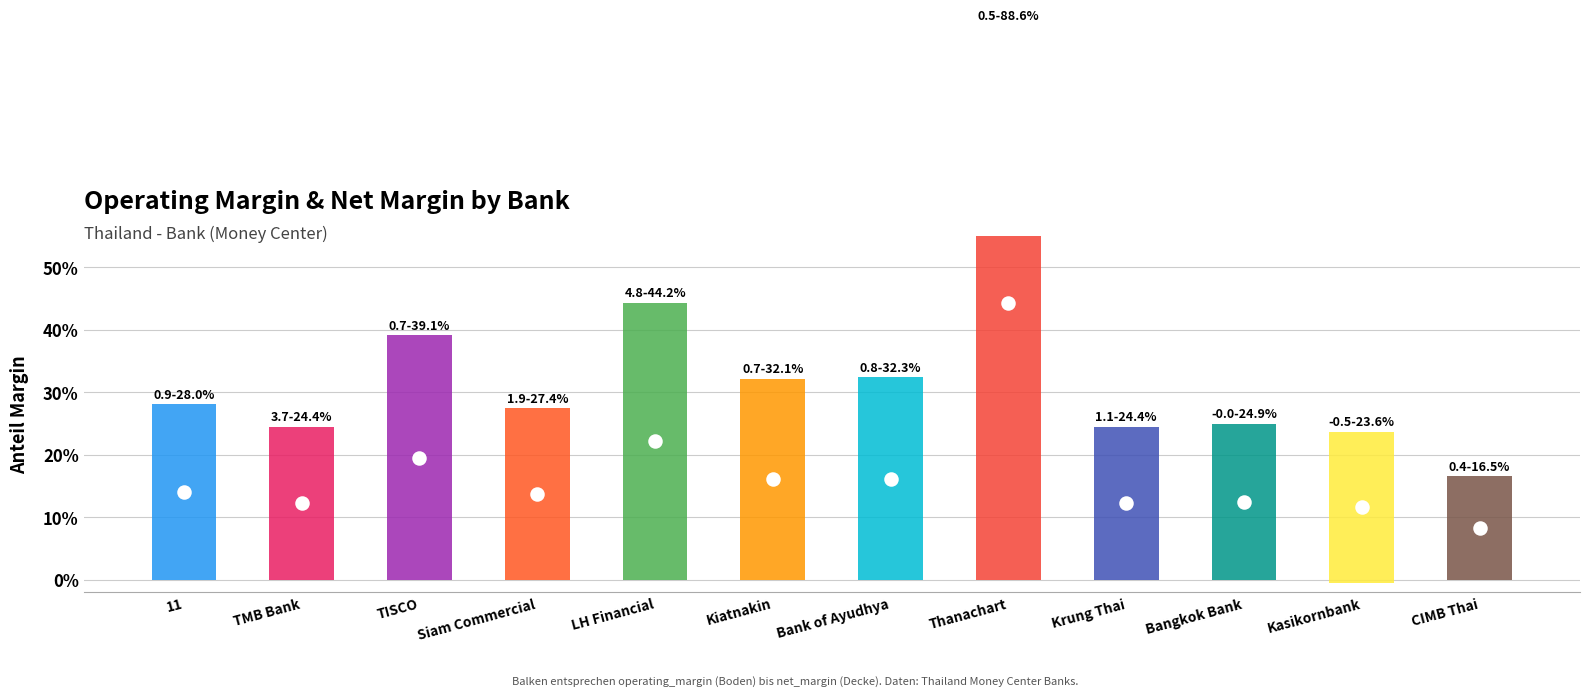

Is the value of after_tax_operating_margin at 4 greater than the value of net_margin at 8?

No